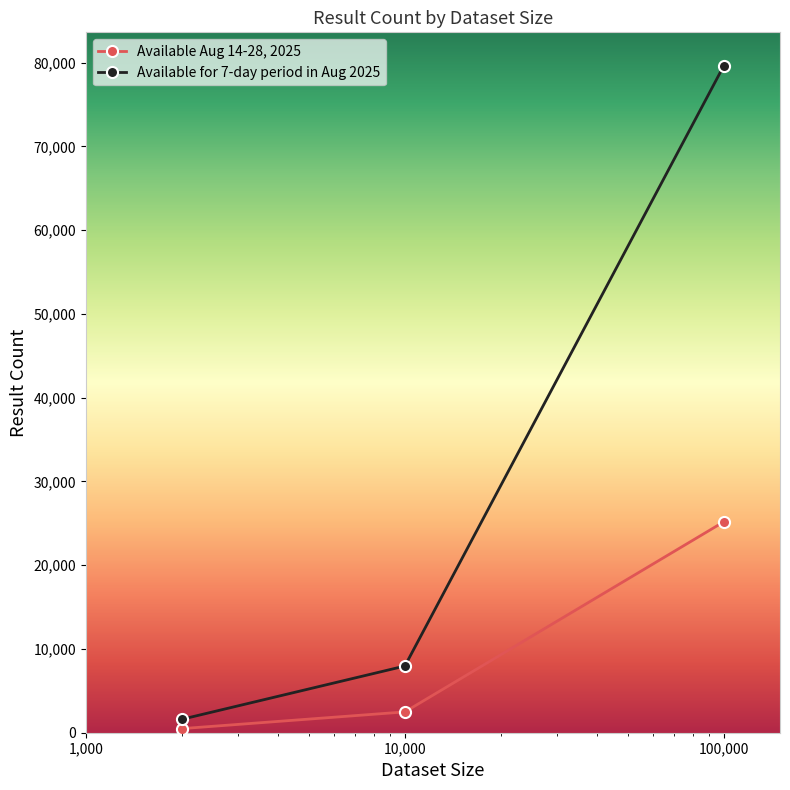

Rank the series by their maximum value, from highest to lowest.

Available for 7-day period in Aug 2025, Available Aug 14-28, 2025